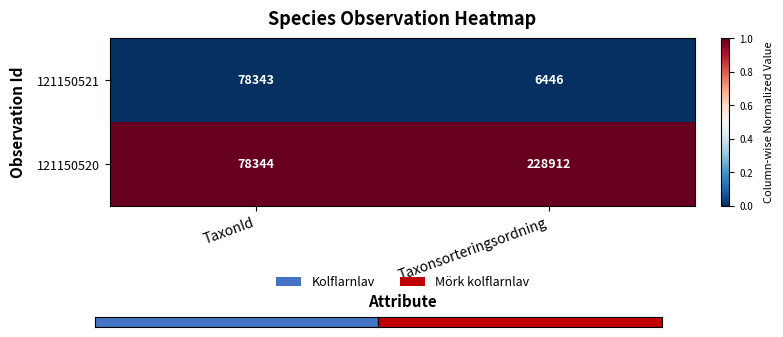

Reading left to right, extract all data points from this chart.

121150521: TaxonId=78343	Taxonsorteringsordning=6446
121150520: TaxonId=78344	Taxonsorteringsordning=228912